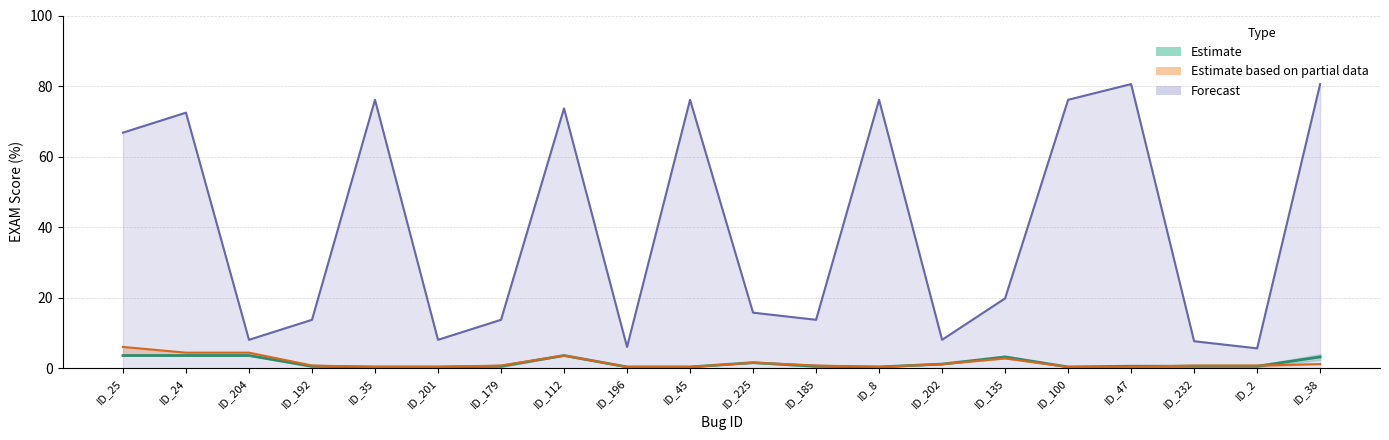

Reading left to right, transcribe all the data shown in this chart.

VARCOP_ENABLE_BUGGY_PC_DETECTION:EXAM: ID_25=3.6	ID_24=3.6	ID_204=3.6	ID_192=0.6	ID_35=0.4	ID_201=0.4	ID_179=0.6	ID_112=3.6	ID_196=0.4	ID_45=0.4	ID_225=1.6	ID_185=0.6	ID_8=0.4	ID_202=1.2	ID_135=3.2	ID_100=0.4	ID_47=0.6	ID_232=0.6	ID_2=0.6	ID_38=3.2
SBFL:EXAM: ID_25=6.1	ID_24=4.5	ID_204=4.5	ID_192=0.8	ID_35=0.4	ID_201=0.4	ID_179=0.8	ID_112=3.6	ID_196=0.4	ID_45=0.4	ID_225=1.6	ID_185=0.8	ID_8=0.4	ID_202=1.2	ID_135=2.8	ID_100=0.4	ID_47=0.4	ID_232=0.8	ID_2=0.8	ID_38=1.2
Arrieta et al.:EXAM: ID_25=66.8	ID_24=72.5	ID_204=8.1	ID_192=13.8	ID_35=76.1	ID_201=8.1	ID_179=13.8	ID_112=73.7	ID_196=6.1	ID_45=76.1	ID_225=15.8	ID_185=13.8	ID_8=76.1	ID_202=8.1	ID_135=19.8	ID_100=76.1	ID_47=80.6	ID_232=7.7	ID_2=5.7	ID_38=80.6